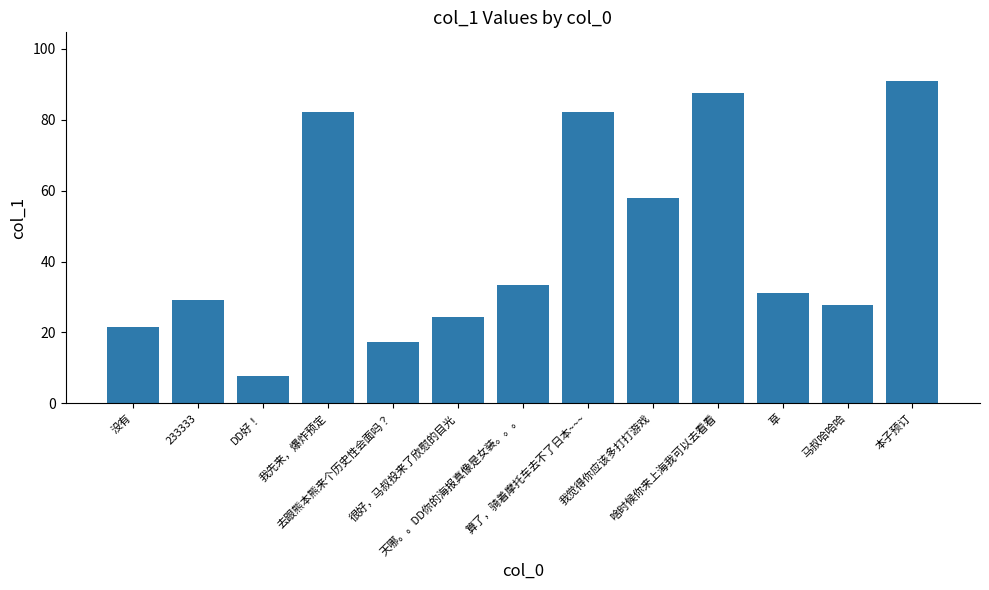

What is the label of the 11th bar from the right?

DD好！